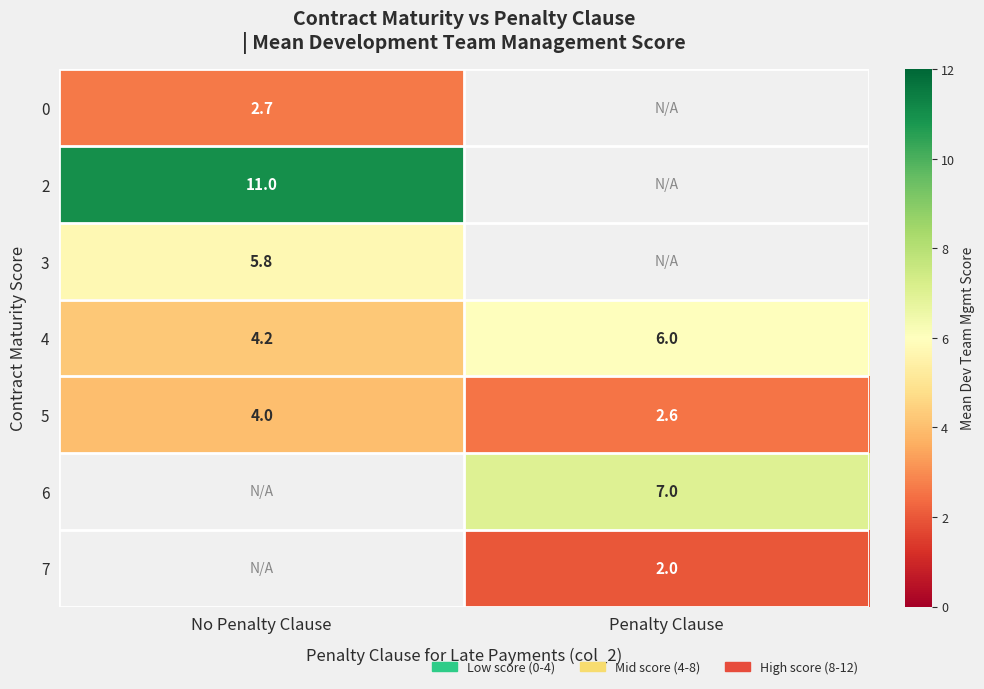

Rank the categories by 5 value from lowest to highest.

Penalty Clause, No Penalty Clause